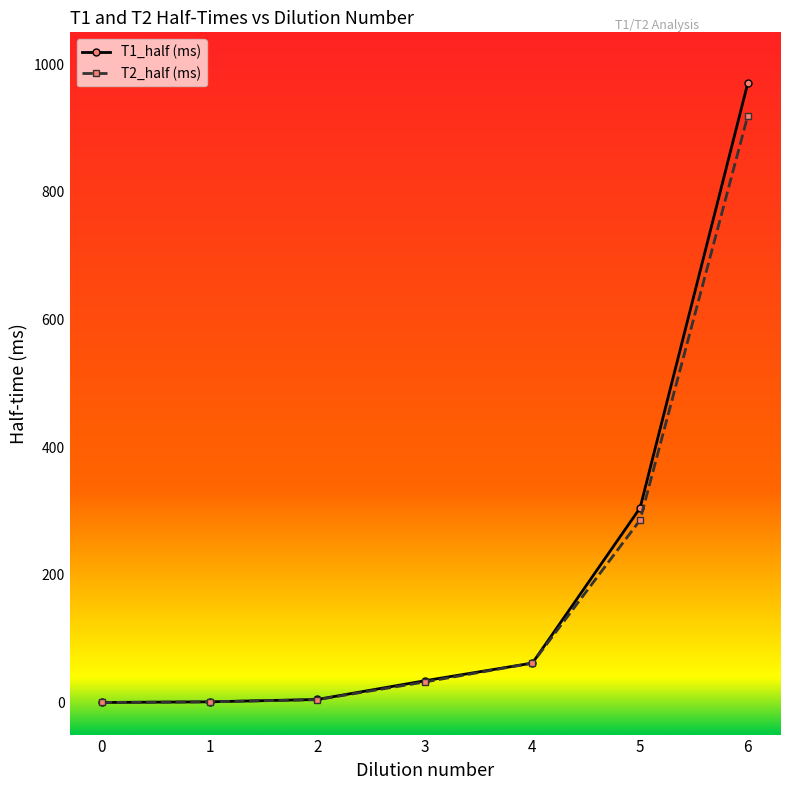

How many lines are shown in the chart?

2